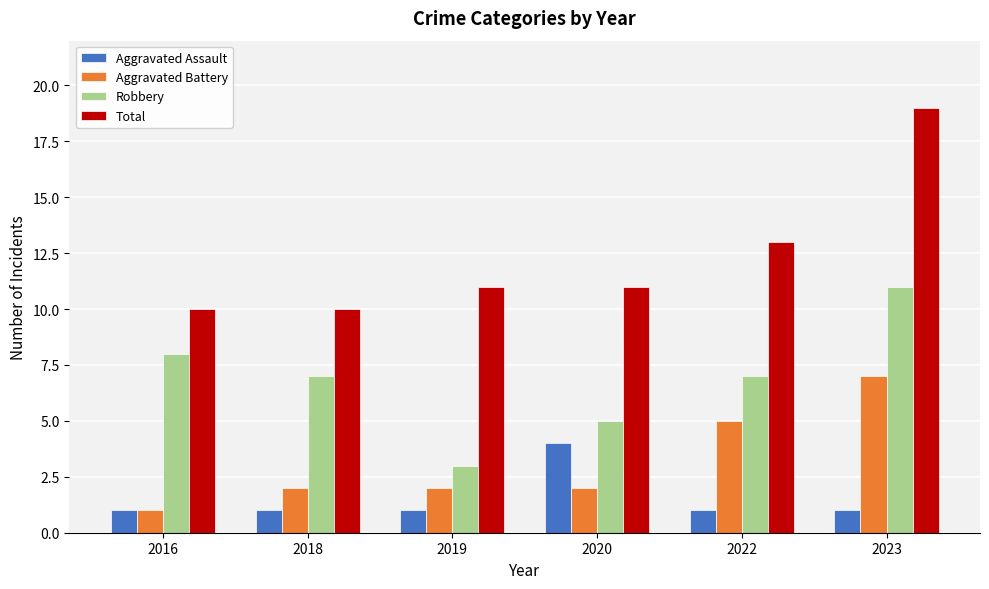

Count the number of categories in the chart.

6